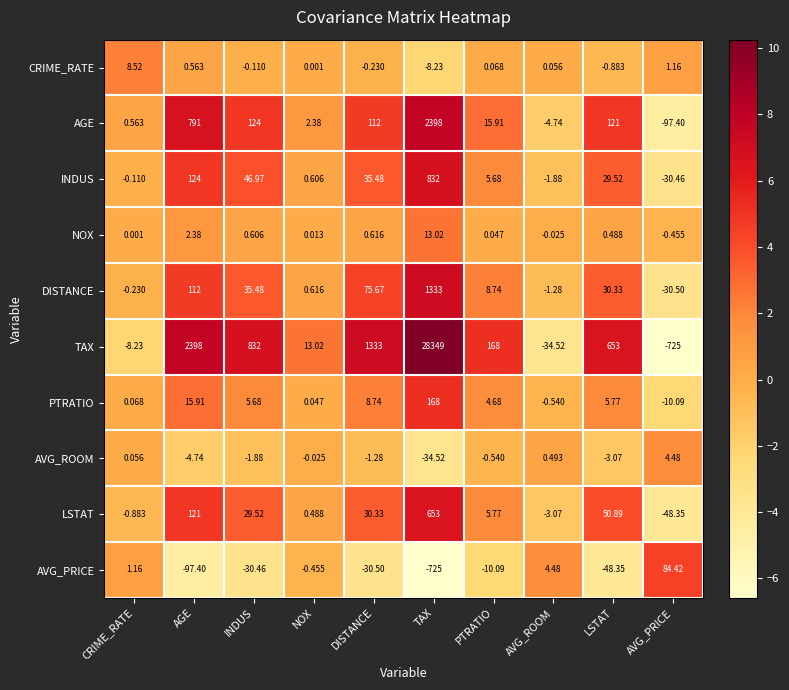

Which category has the lowest value in the PTRATIO series?

AVG_PRICE